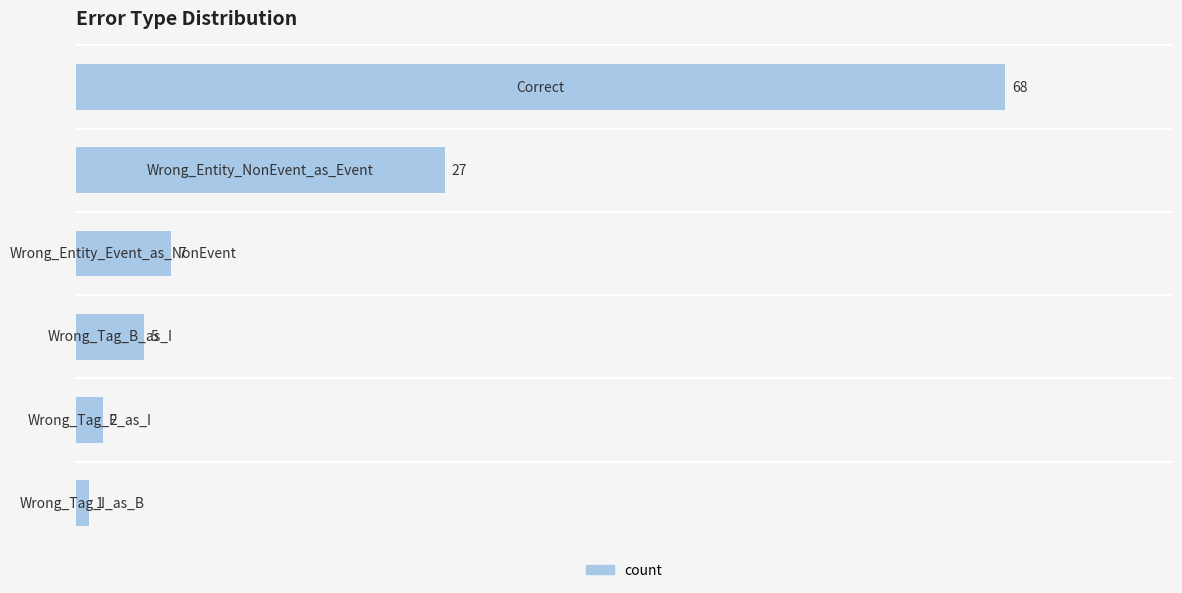

What is the value of the 3rd bar from the top?

7